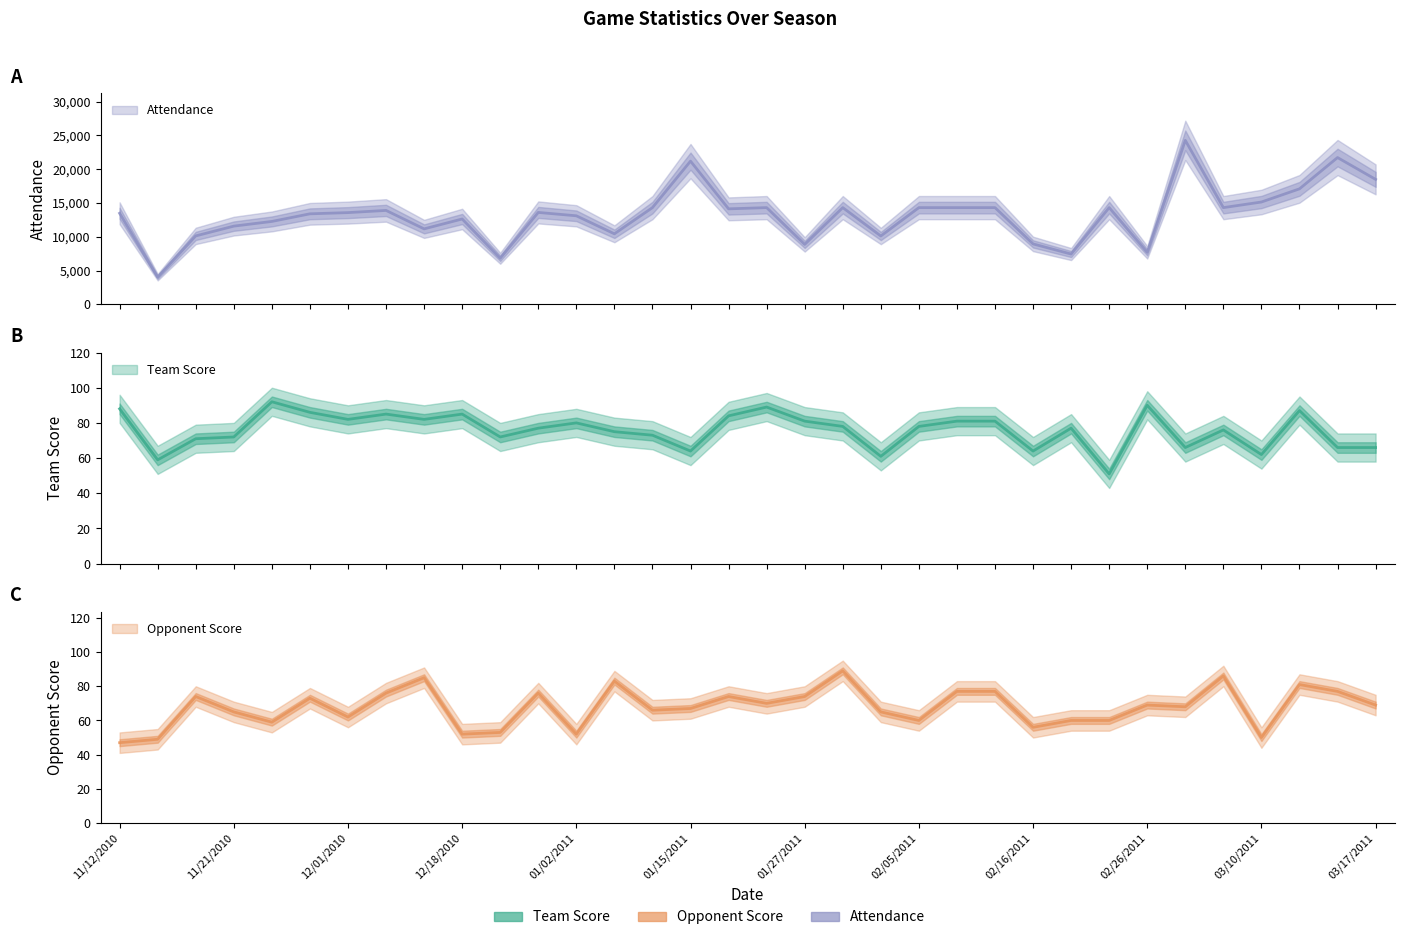

At which label does Attendance reach its minimum?

11/18/2010